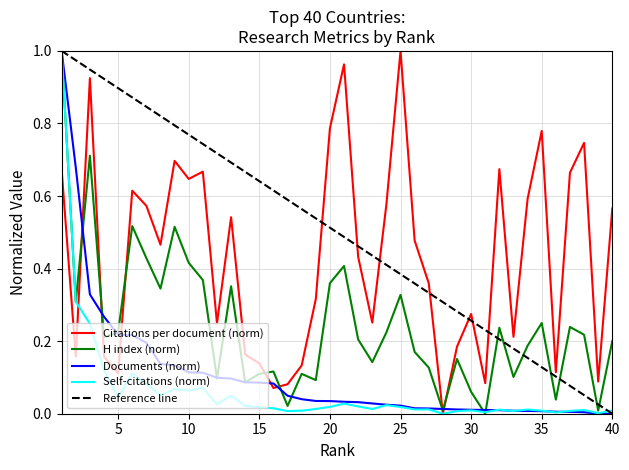

Reading right to left, list all the values displayed in this chart.

Citations per document: 40=0.6	39=0.1	38=0.7	37=0.7	36=0.1	35=0.8	34=0.6	33=0.2	32=0.7	31=0.1	30=0.3	29=0.2	28=0.0	27=0.4	26=0.5	25=1.0	24=0.6	23=0.3	22=0.4	21=1.0	20=0.8	19=0.3	18=0.1	17=0.1	16=0.1	15=0.1	14=0.2	13=0.5	12=0.2	11=0.7	10=0.6	9=0.7	8=0.5	7=0.6	6=0.6	5=0.1	4=0.2	3=0.9	2=0.2	1=0.7
H index: 40=0.2	39=0.0	38=0.2	37=0.2	36=0.0	35=0.2	34=0.2	33=0.1	32=0.2	31=0.0	30=0.1	29=0.2	28=0.0	27=0.1	26=0.2	25=0.3	24=0.2	23=0.1	22=0.2	21=0.4	20=0.4	19=0.1	18=0.1	17=0.0	16=0.1	15=0.1	14=0.1	13=0.4	12=0.1	11=0.4	10=0.4	9=0.5	8=0.3	7=0.4	6=0.5	5=0.2	4=0.2	3=0.7	2=0.3	1=1.0
Documents: 40=0.0	39=0.0	38=0.0	37=0.0	36=0.0	35=0.0	34=0.0	33=0.0	32=0.0	31=0.0	30=0.0	29=0.0	28=0.0	27=0.0	26=0.0	25=0.0	24=0.0	23=0.0	22=0.0	21=0.0	20=0.0	19=0.0	18=0.0	17=0.0	16=0.1	15=0.1	14=0.1	13=0.1	12=0.1	11=0.1	10=0.1	9=0.1	8=0.1	7=0.2	6=0.2	5=0.2	4=0.3	3=0.3	2=0.7	1=1.0
Self-citations: 40=0.0	39=0.0	38=0.0	37=0.0	36=0.0	35=0.0	34=0.0	33=0.0	32=0.0	31=0.0	30=0.0	29=0.0	28=0.0	27=0.0	26=0.0	25=0.0	24=0.0	23=0.0	22=0.0	21=0.0	20=0.0	19=0.0	18=0.0	17=0.0	16=0.0	15=0.0	14=0.0	13=0.1	12=0.0	11=0.1	10=0.1	9=0.1	8=0.1	7=0.1	6=0.1	5=0.0	4=0.1	3=0.2	2=0.3	1=1.0